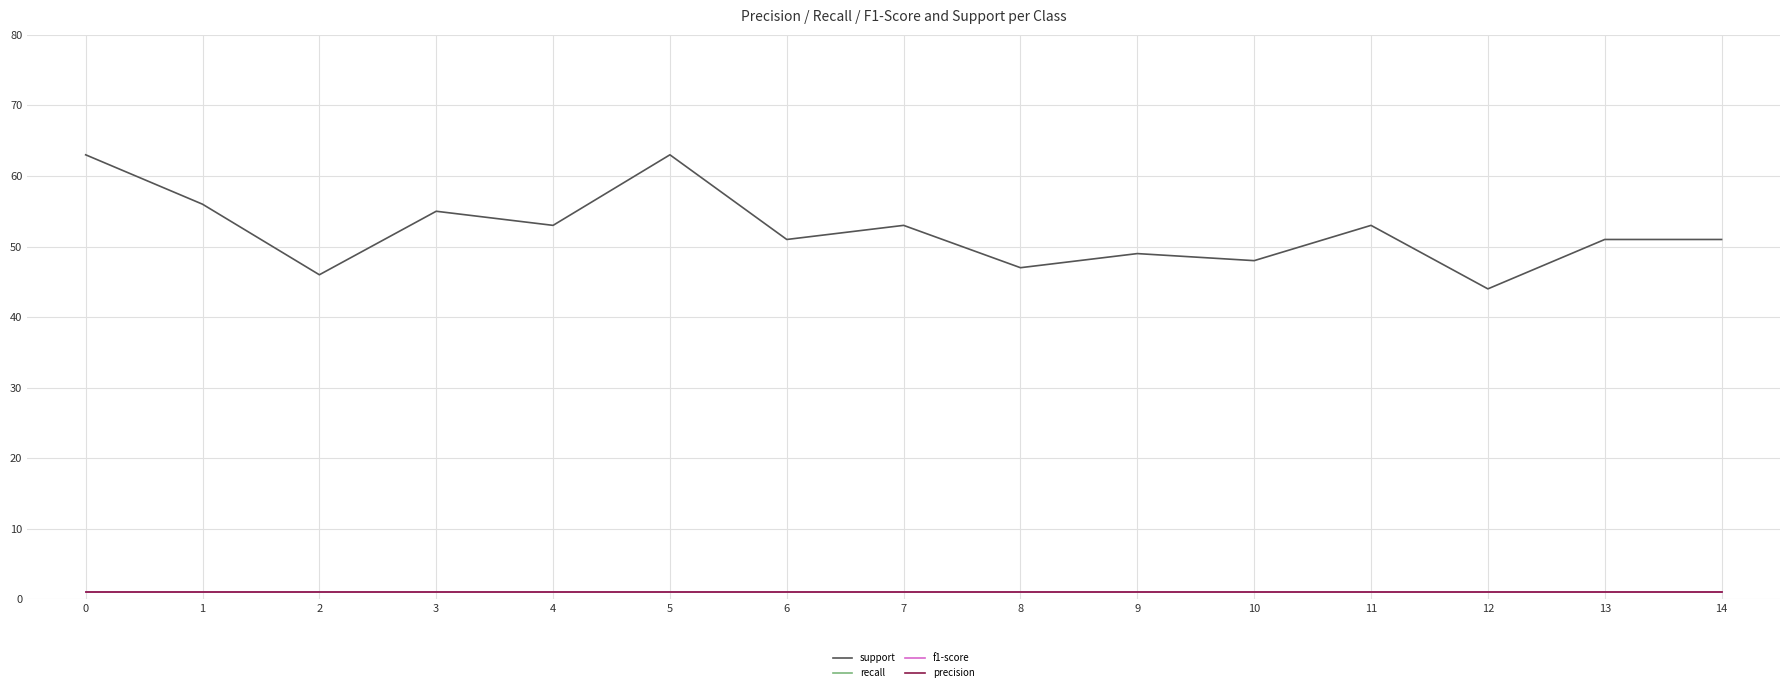

True or false: precision has more than 2 interior local peaks.

False